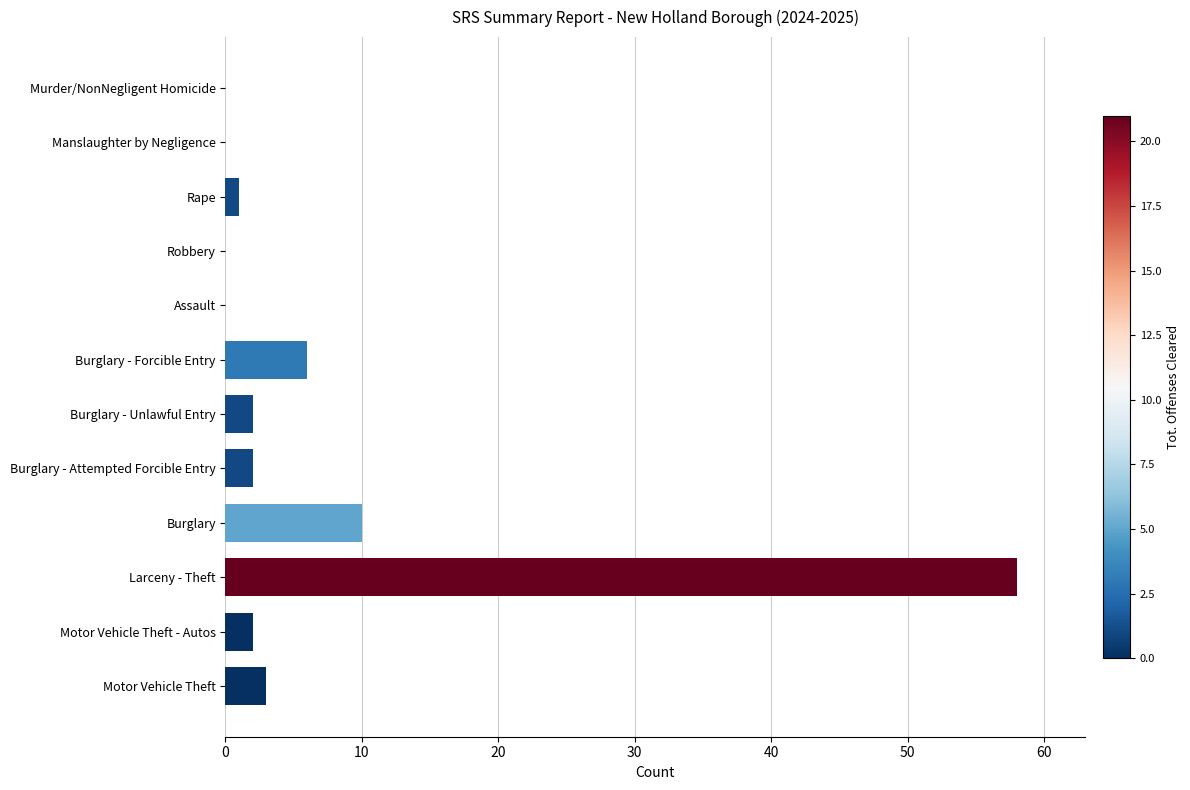

True or false: the data shows 3 at Motor Vehicle Theft.

True